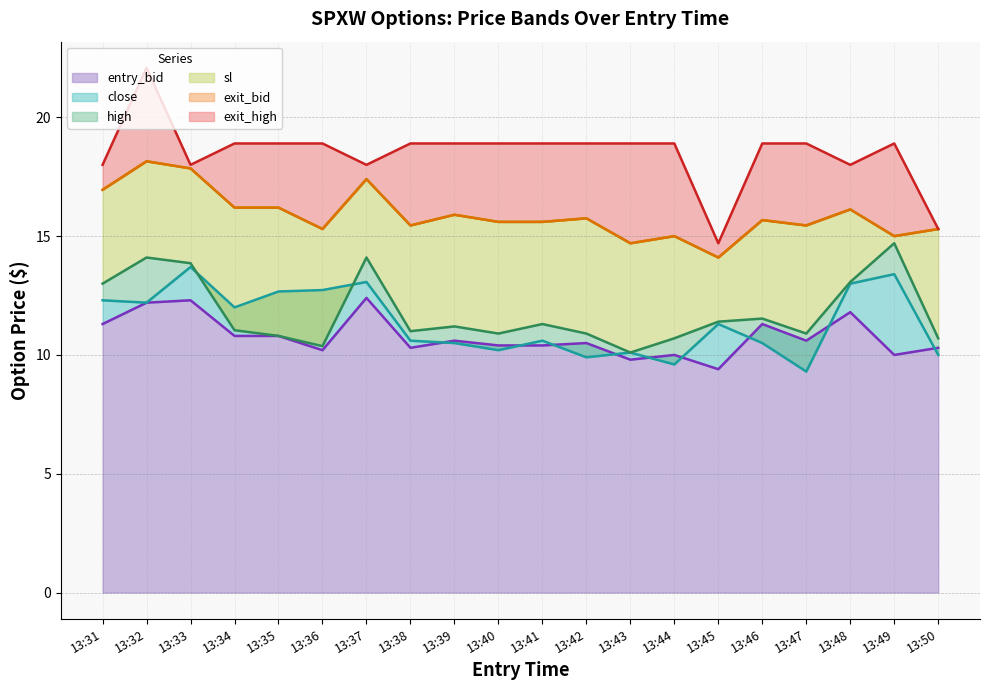

What is the value of the sl point at the 18th from the left?

16.1